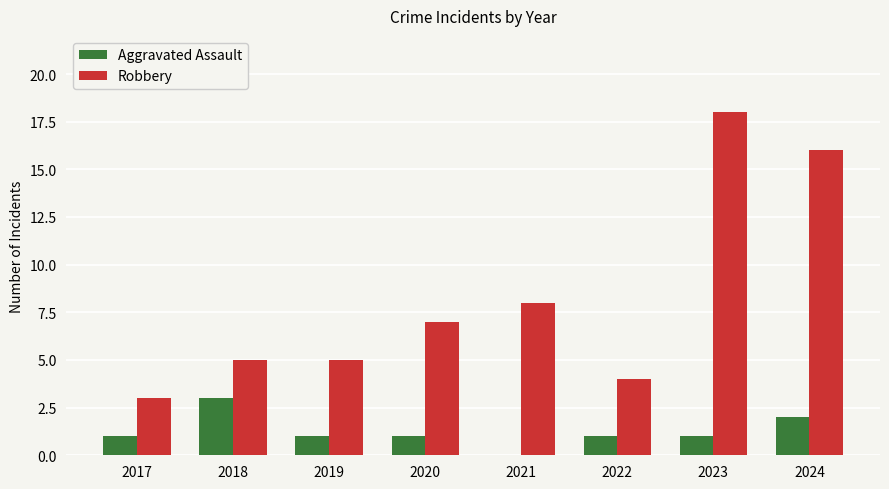

How many groups of bars are there?

8